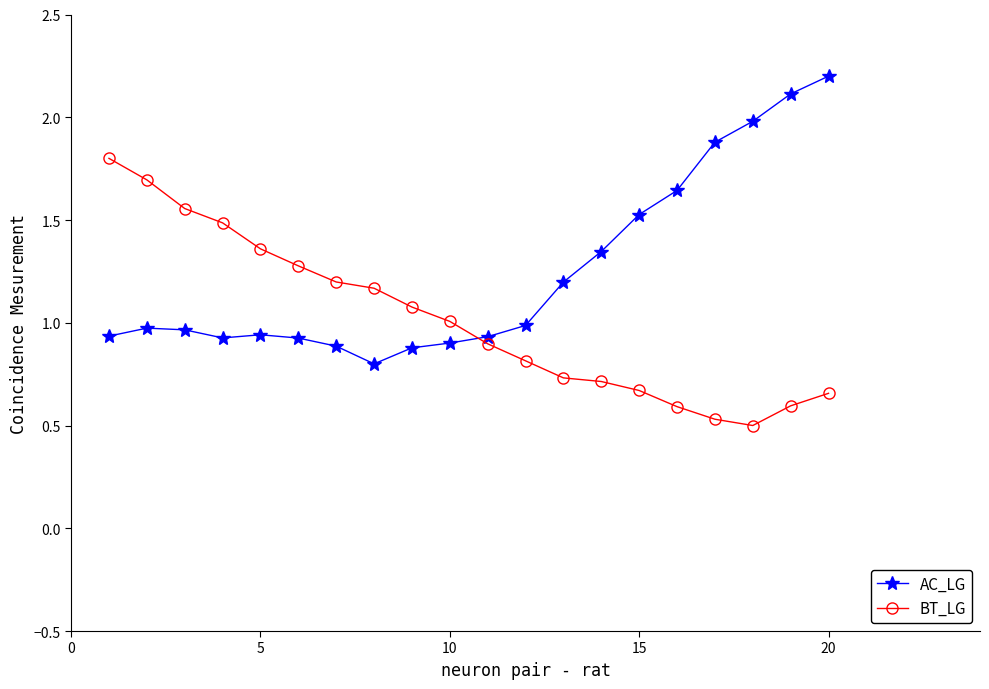

What is the maximum value shown in the chart?

2.2